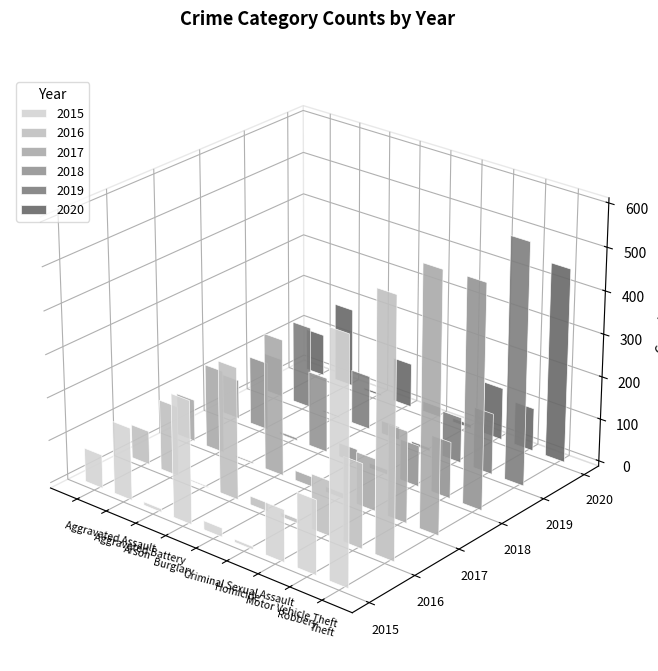

Reading left to right, extract all data points from this chart.

2015: Aggravated Assault=79	Aggravated Battery=169	Arson=8	Burglary=286	Criminal Sexual Assault=21	Homicide=7	Motor Vehicle Theft=121	Robbery=172	Theft=561
2016: Aggravated Assault=79	Aggravated Battery=164	Arson=3	Burglary=307	Criminal Sexual Assault=20	Homicide=10	Motor Vehicle Theft=128	Robbery=196	Theft=594
2017: Aggravated Assault=99	Aggravated Battery=194	Arson=4	Burglary=318	Criminal Sexual Assault=23	Homicide=13	Motor Vehicle Theft=122	Robbery=213	Theft=599
2018: Aggravated Assault=93	Aggravated Battery=160	Arson=6	Burglary=176	Criminal Sexual Assault=33	Homicide=12	Motor Vehicle Theft=96	Robbery=132	Theft=521
2019: Aggravated Assault=91	Aggravated Battery=193	Arson=4	Burglary=127	Criminal Sexual Assault=31	Homicide=8	Motor Vehicle Theft=107	Robbery=143	Theft=563
2020: Aggravated Assault=99	Aggravated Battery=186	Arson=5	Burglary=104	Criminal Sexual Assault=24	Homicide=9	Motor Vehicle Theft=123	Robbery=101	Theft=453